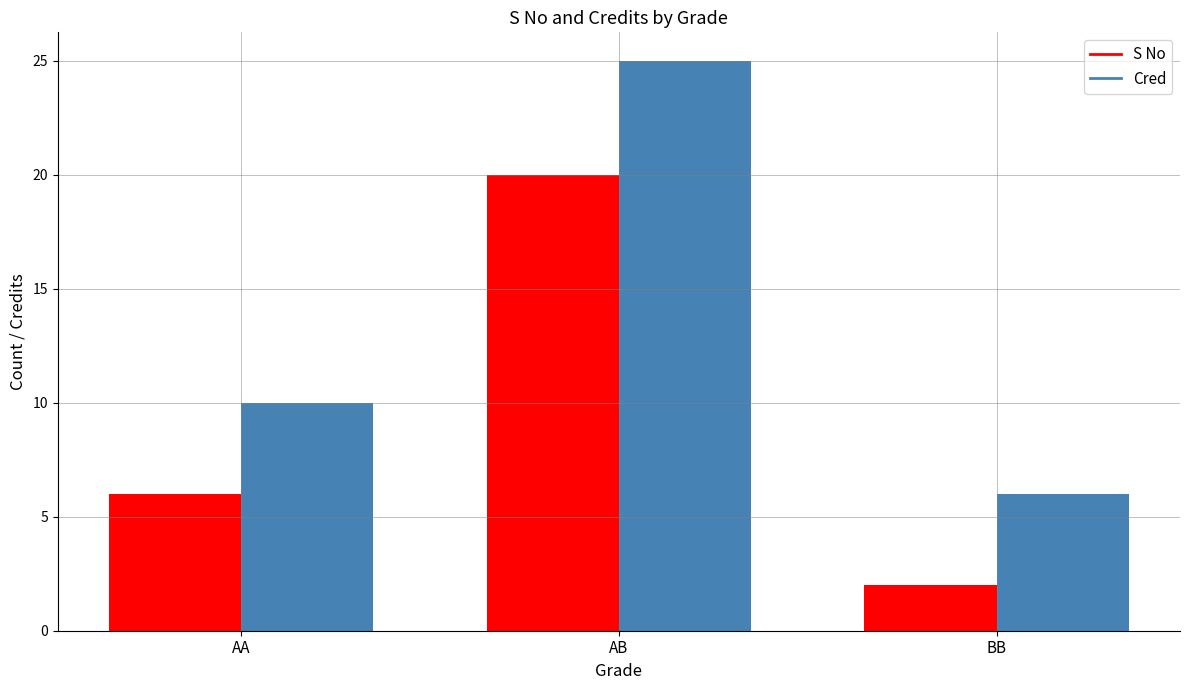

Where is S No nearest to the value 11?

AA